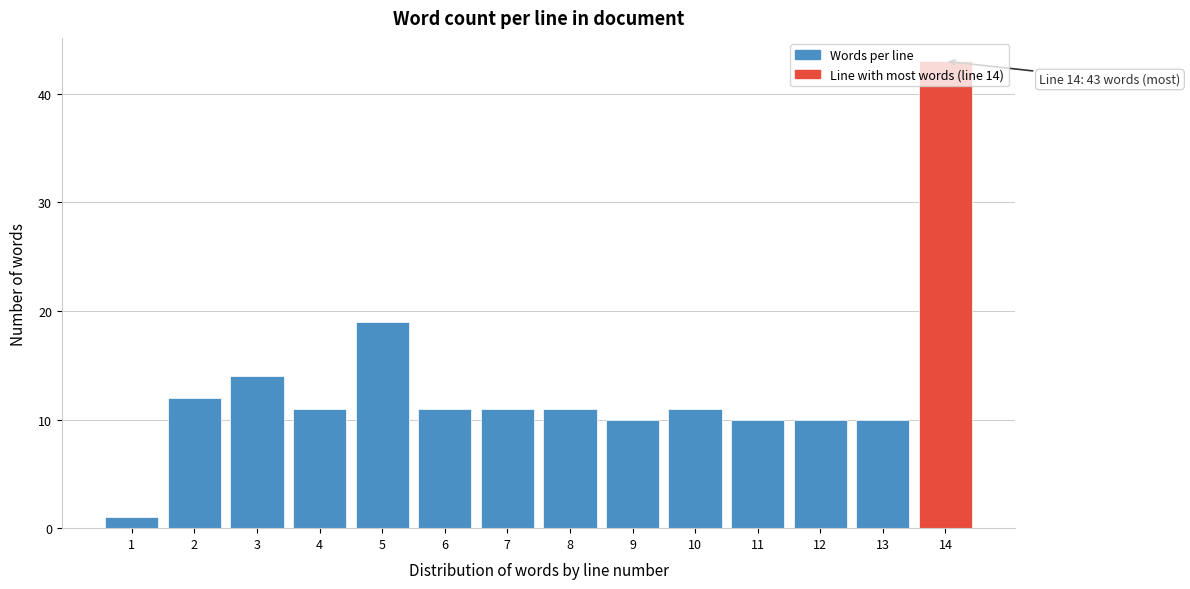

What is the value of the 6th bar from the left?

11